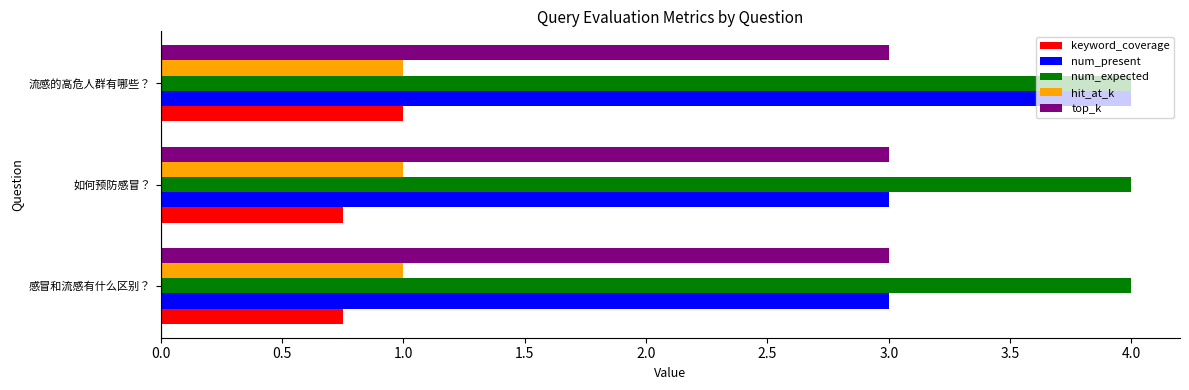

What is the difference between the num_present values at 流感的高危人群有哪些？ and 如何预防感冒？?

1.0